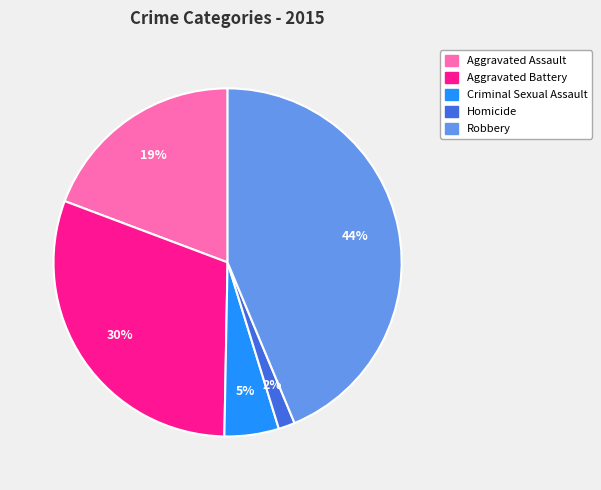

Which category has the smallest portion of the pie?

Homicide